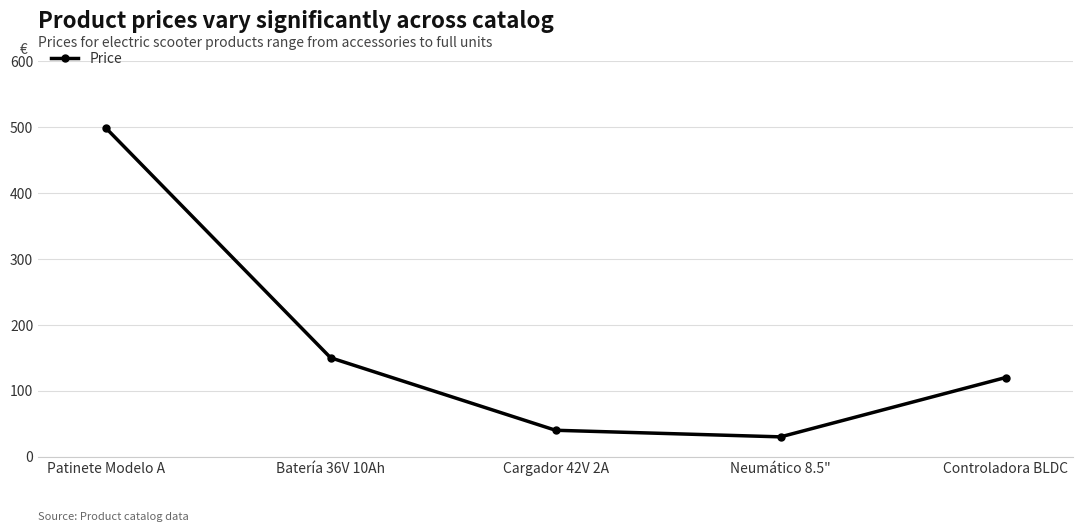

At which label does the data first exceed 120?

Patinete Modelo A